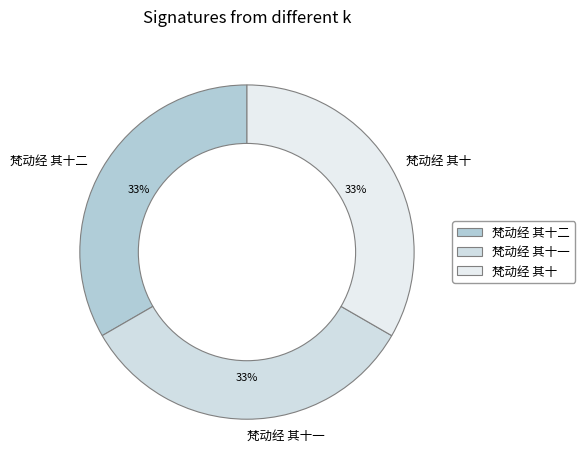

The 梵动经 其十一 slice represents 33% of the pie. True or false?

True